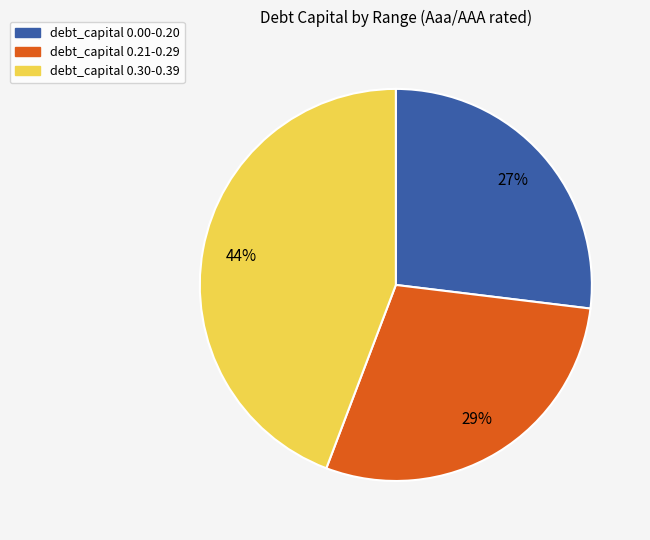

To the nearest percent, what is the difference between the largest and smallest slice percentages?

17%